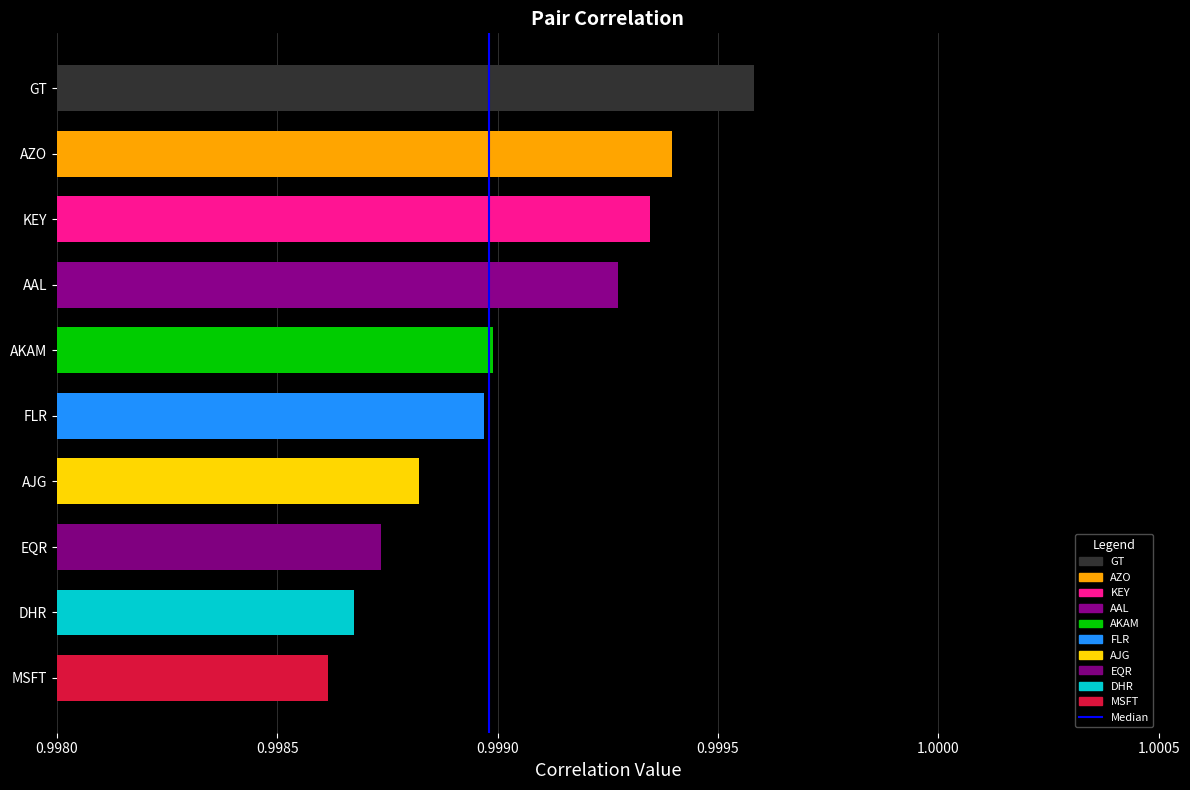

Is it true that the value at AZO is 1.4?

False